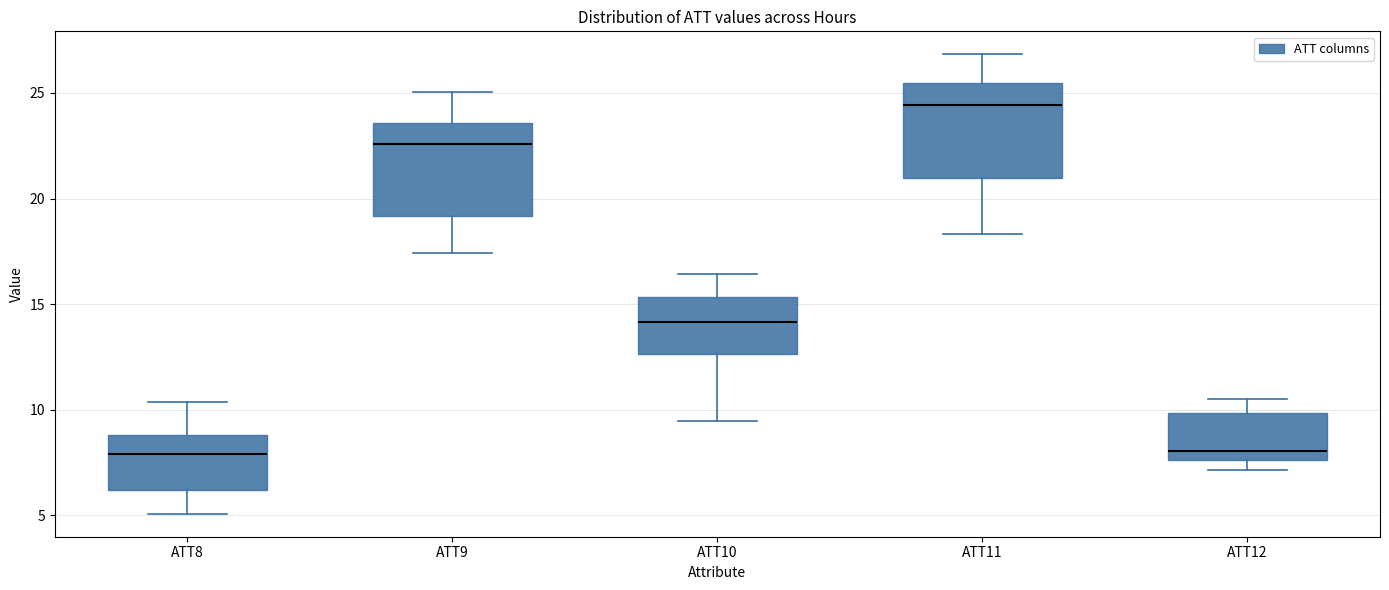

Reading left to right, read every box against the y-axis: the position of its median line, the range the box covers, and the ends of its whiskers. The values are not printed on the chart, so give them approximately, as read against the axis.

ATT8: median 8.0, box 6.0 to 9.0, whiskers 5.0 to 10.5
ATT9: median 22.5, box 19.0 to 23.5, whiskers 17.5 to 25.0
ATT10: median 14.0, box 12.5 to 15.5, whiskers 9.5 to 16.5
ATT11: median 24.5, box 21.0 to 25.5, whiskers 18.5 to 27.0
ATT12: median 8.0, box 7.5 to 10.0, whiskers 7.0 to 10.5